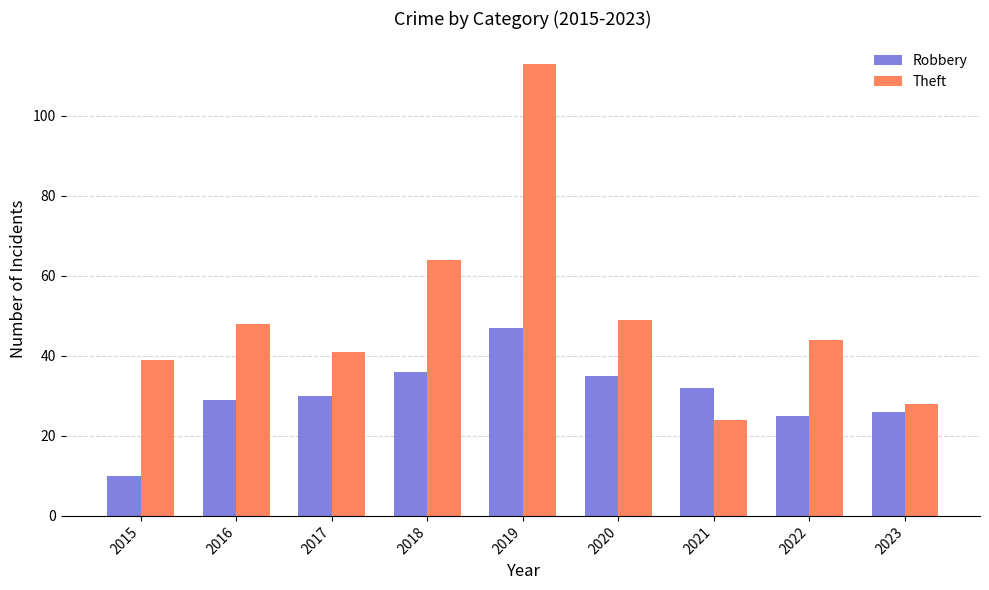

Reading left to right, list all the values displayed in this chart.

Robbery: 10	29	30	36	47	35	32	25	26
Theft: 39	48	41	64	113	49	24	44	28